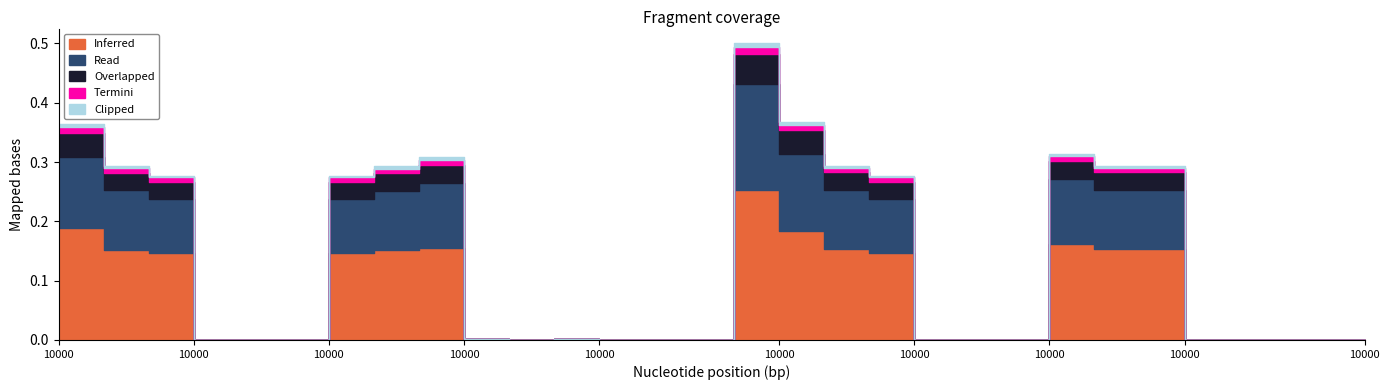

At which category is the sum across all series the highest?

10000